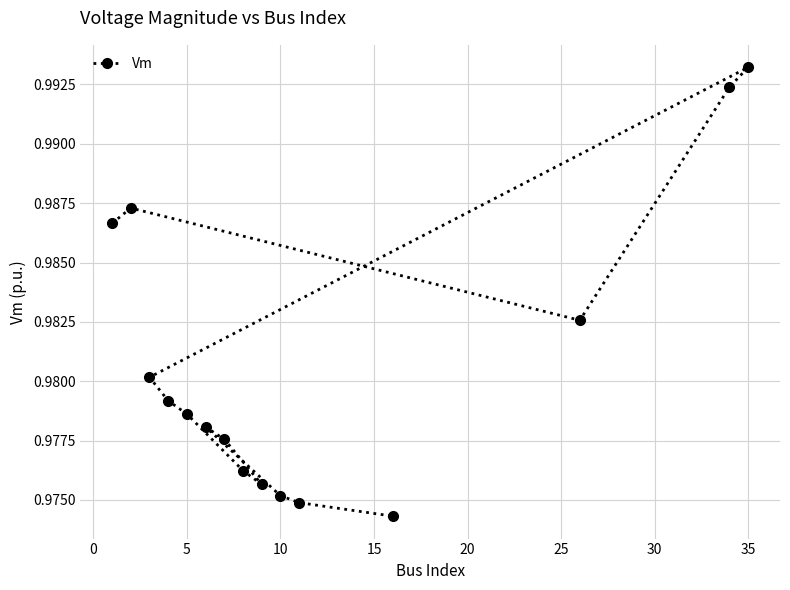

Which category has the highest value across all series?

35